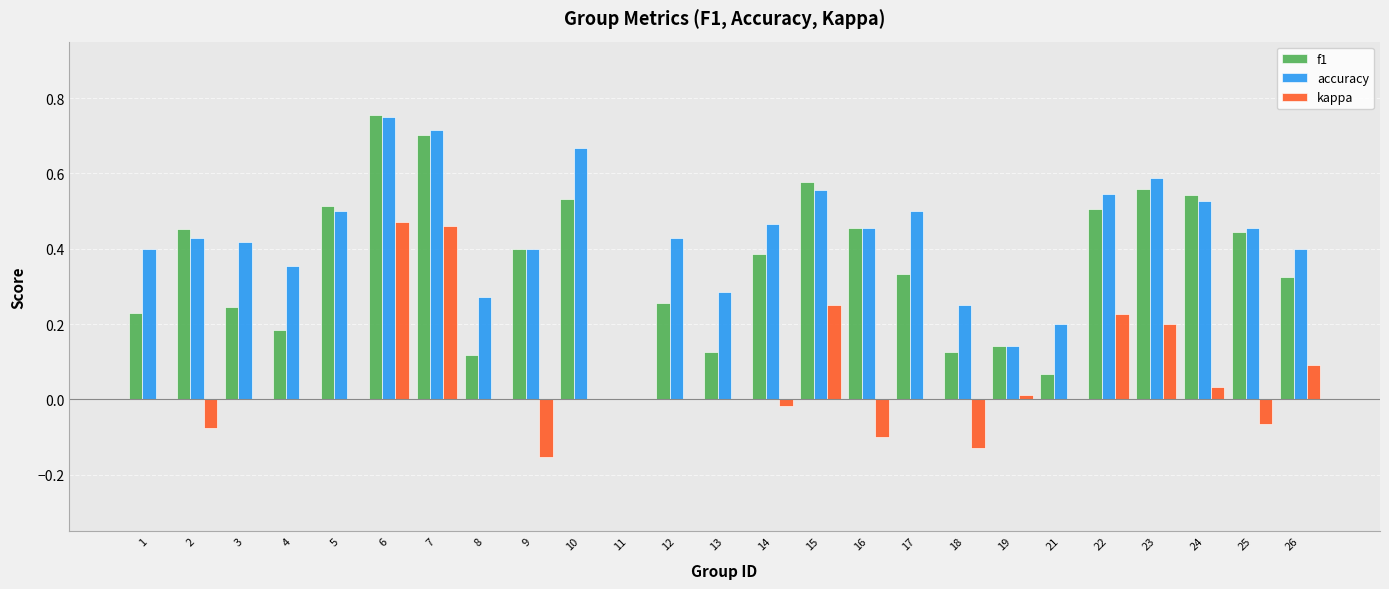

Is the value of f1 at 21 greater than the value of accuracy at 4?

No